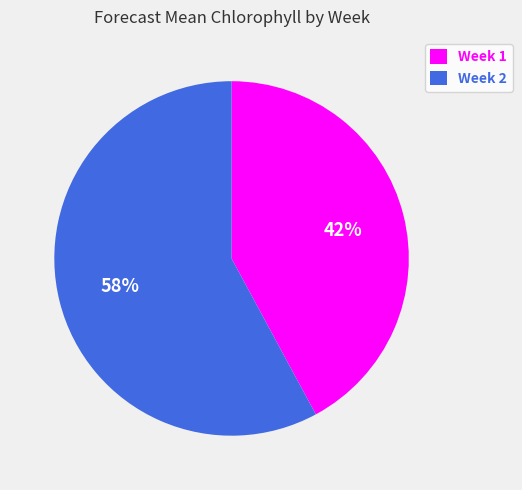

Approximately how many times larger is the value at Week 1 compared to Week 2?

0.7